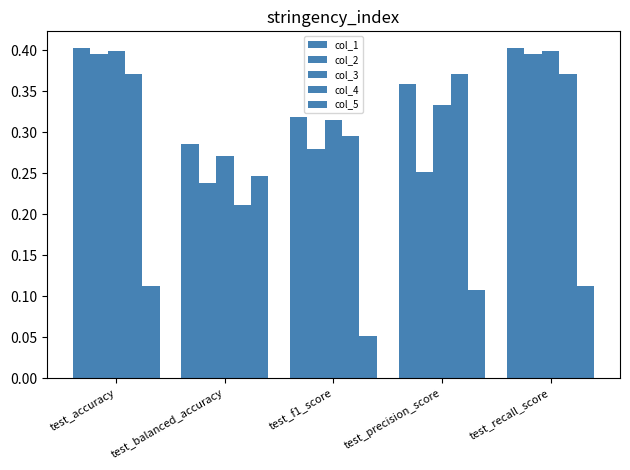

What is the lowest value of the col_5 series?

0.1